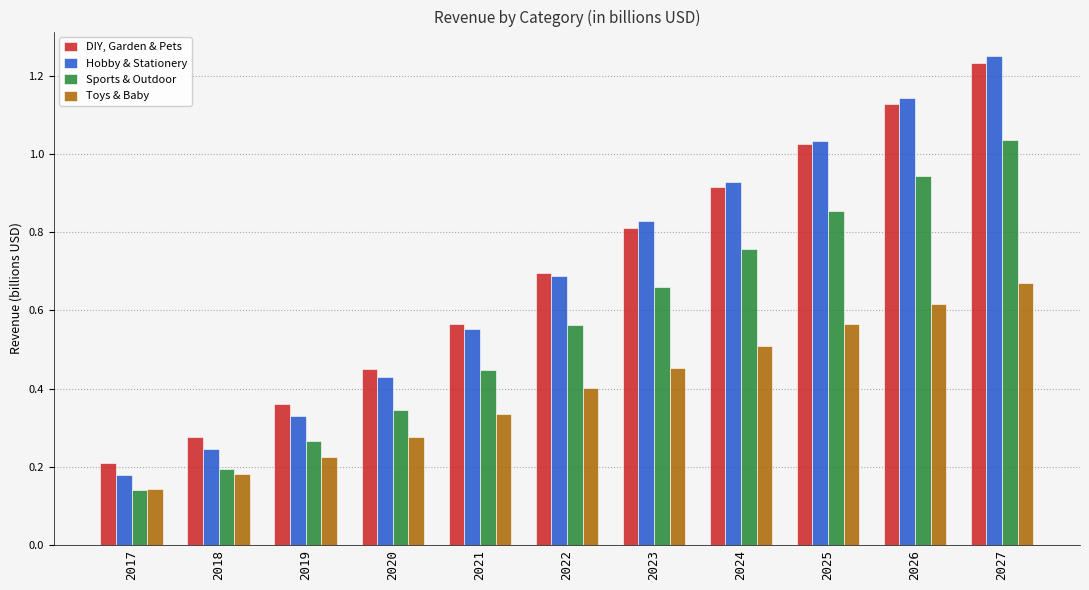

Does the chart contain any negative values?

No